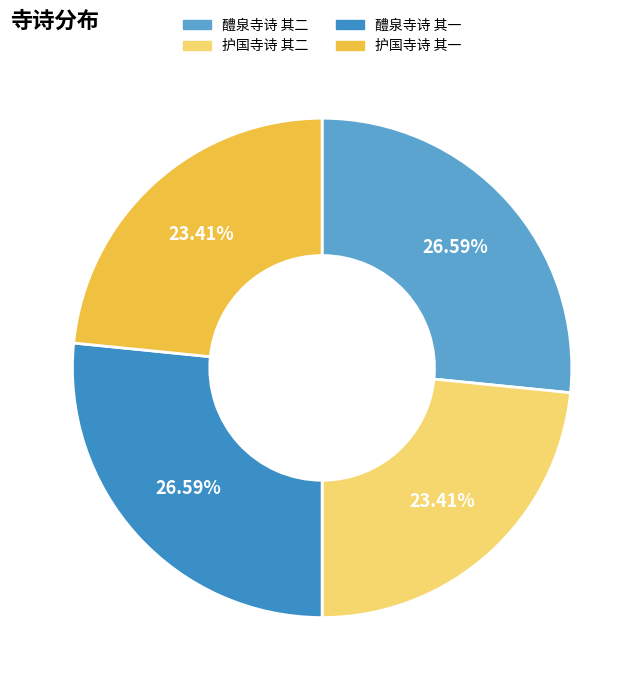

True or false: 护国寺诗 其一 accounts for 23% of the total.

True